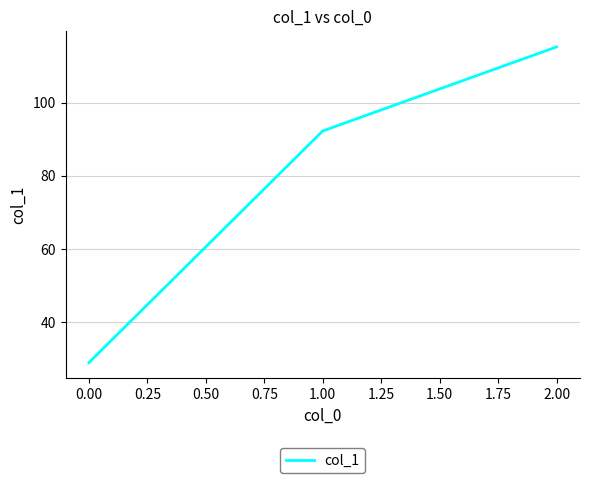

Between 2.00 and 0.00, which is larger?

2.00